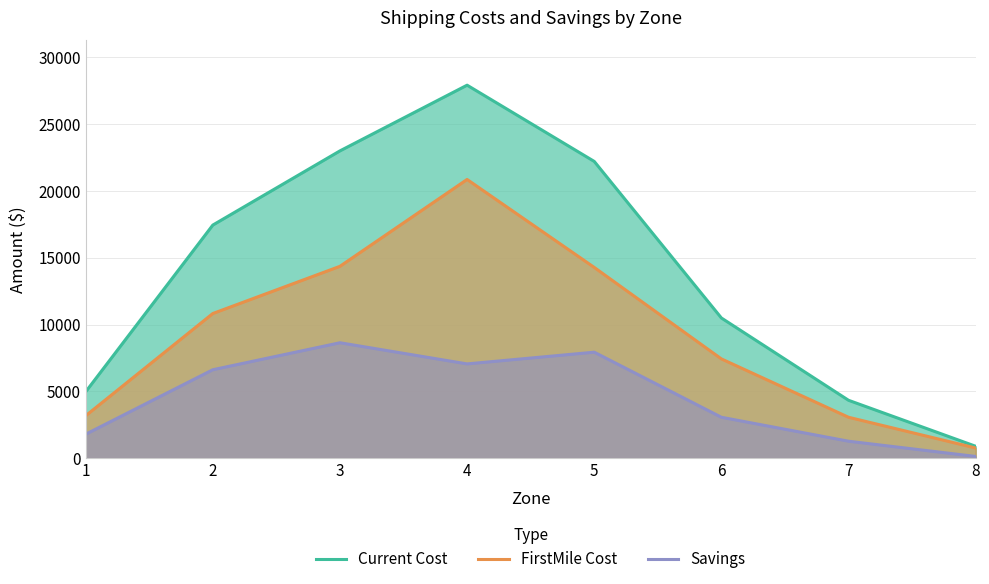

How many series are shown in this chart?

3